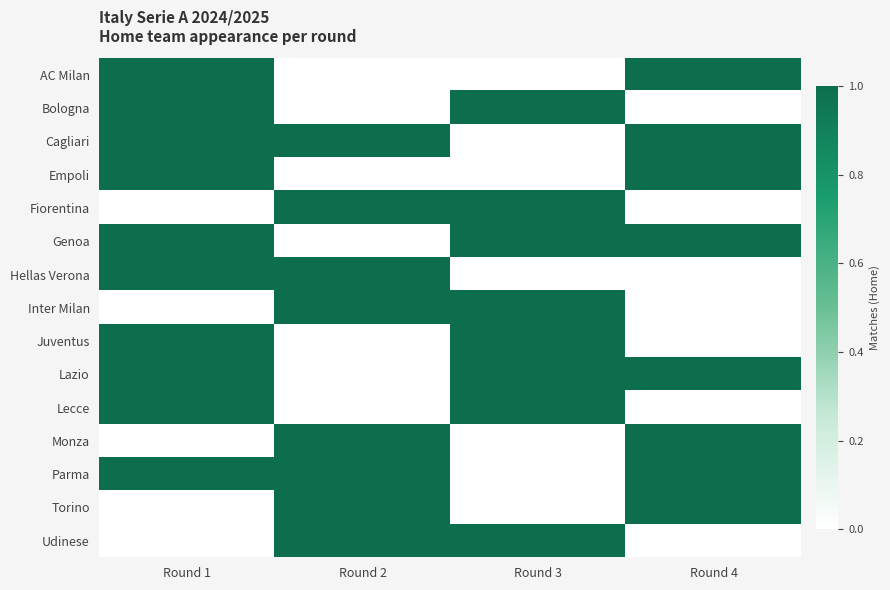

Reading left to right, extract all data points from this chart.

AC Milan: Round 1=1	Round 2=0	Round 3=0	Round 4=1
Bologna: Round 1=1	Round 2=0	Round 3=1	Round 4=0
Cagliari: Round 1=1	Round 2=1	Round 3=0	Round 4=1
Empoli: Round 1=1	Round 2=0	Round 3=0	Round 4=1
Fiorentina: Round 1=0	Round 2=1	Round 3=1	Round 4=0
Genoa: Round 1=1	Round 2=0	Round 3=1	Round 4=1
Hellas Verona: Round 1=1	Round 2=1	Round 3=0	Round 4=0
Inter Milan: Round 1=0	Round 2=1	Round 3=1	Round 4=0
Juventus: Round 1=1	Round 2=0	Round 3=1	Round 4=0
Lazio: Round 1=1	Round 2=0	Round 3=1	Round 4=1
Lecce: Round 1=1	Round 2=0	Round 3=1	Round 4=0
Monza: Round 1=0	Round 2=1	Round 3=0	Round 4=1
Parma: Round 1=1	Round 2=1	Round 3=0	Round 4=1
Torino: Round 1=0	Round 2=1	Round 3=0	Round 4=1
Udinese: Round 1=0	Round 2=1	Round 3=1	Round 4=0